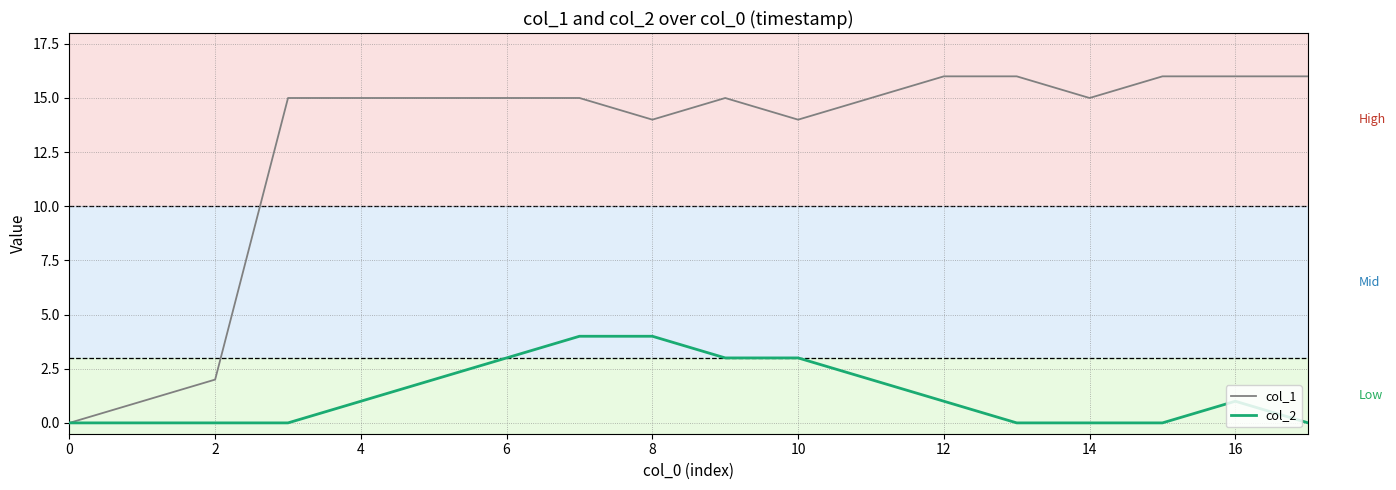

Which series has the largest total across all categories?

col_1